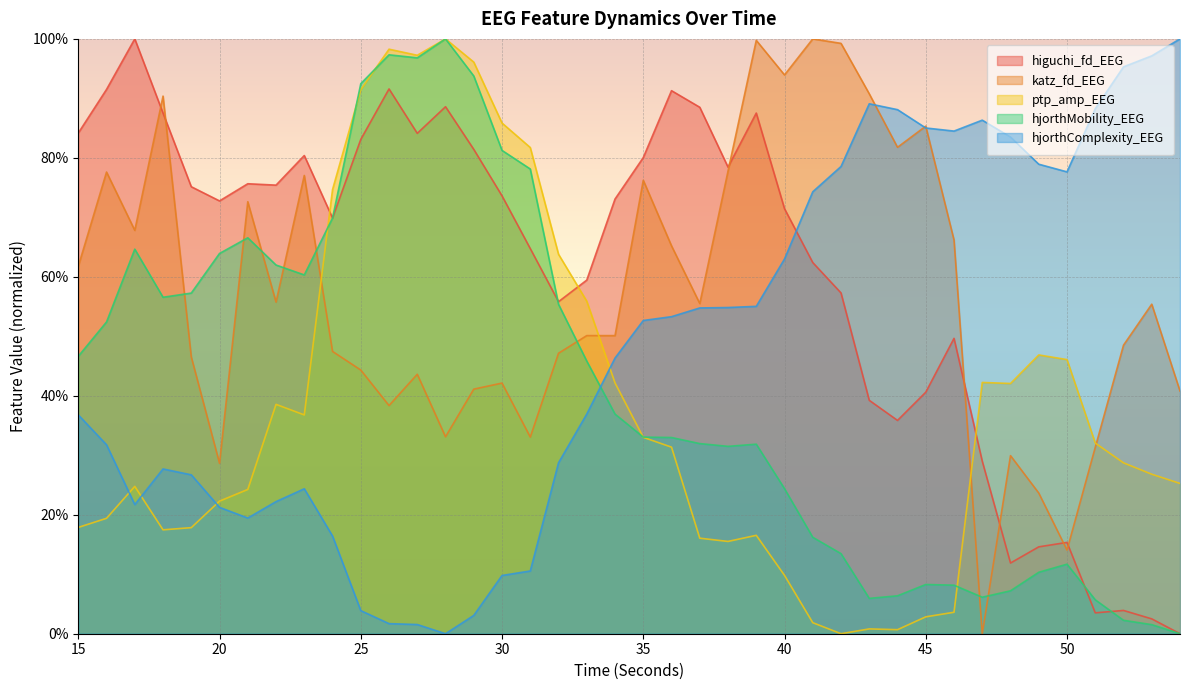

Is it true that hjorthMobility_EEG equals 0.0 at 49?

False